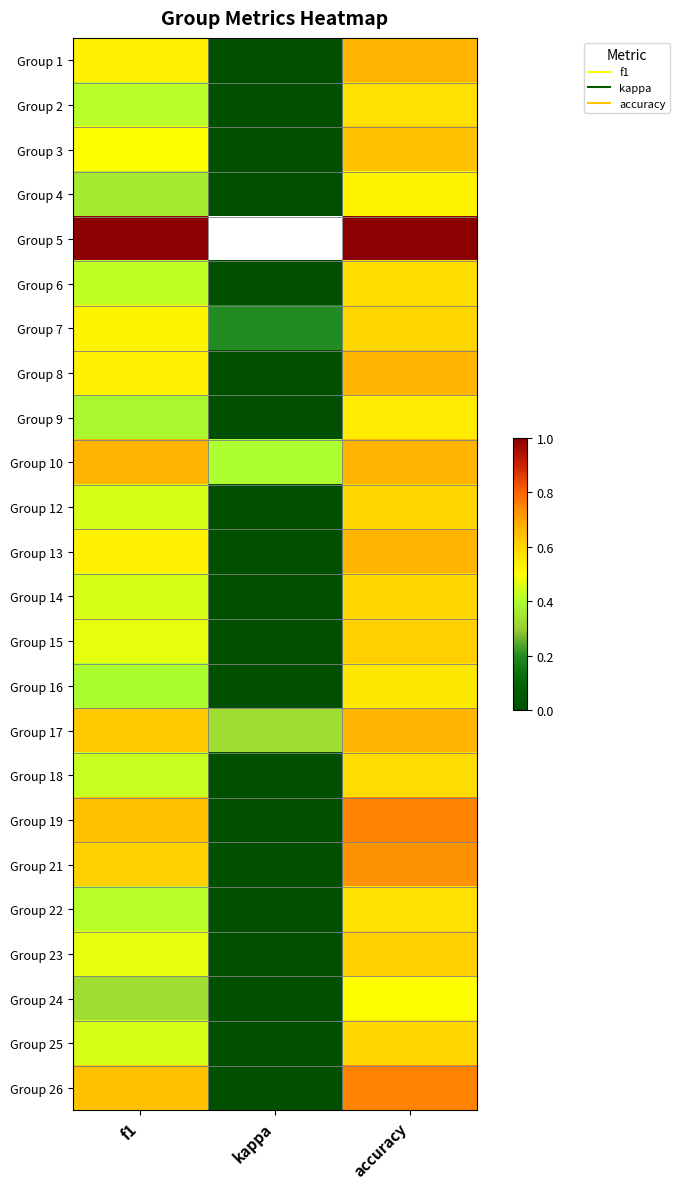

What is the total value across all series at f1?

12.3